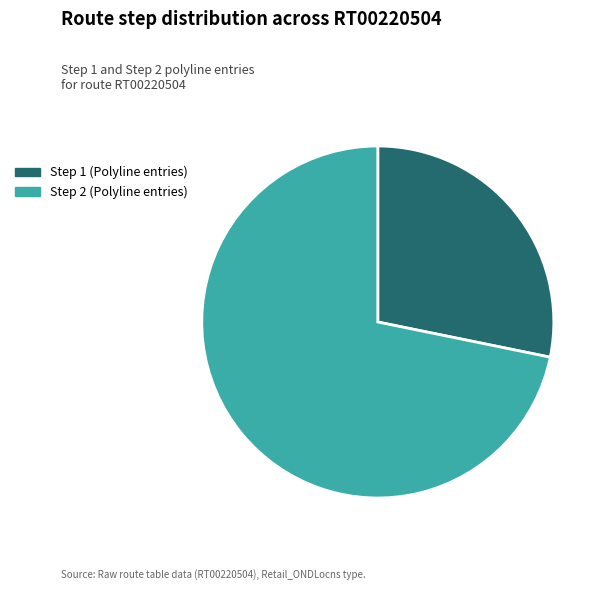

Does any single category account for the majority?

Yes